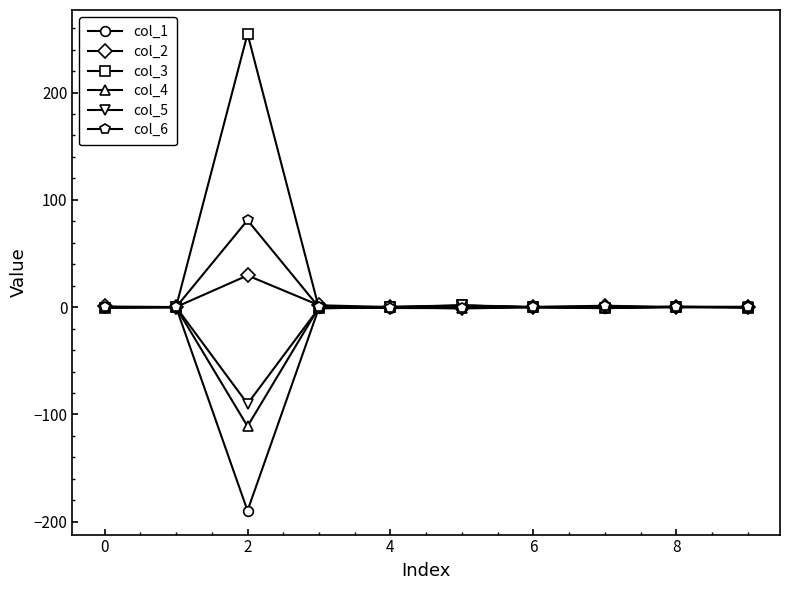

What is the smallest value displayed?

-189.7